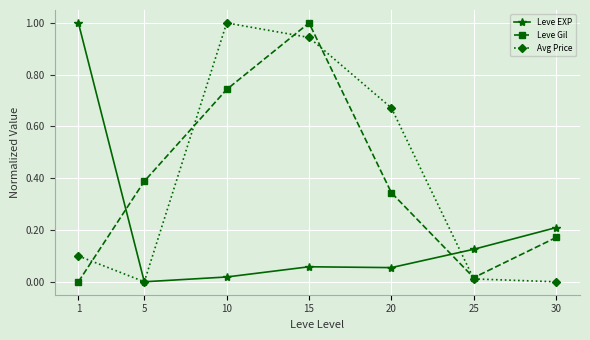

True or false: Avg Price has more than 1 interior local peaks.

False